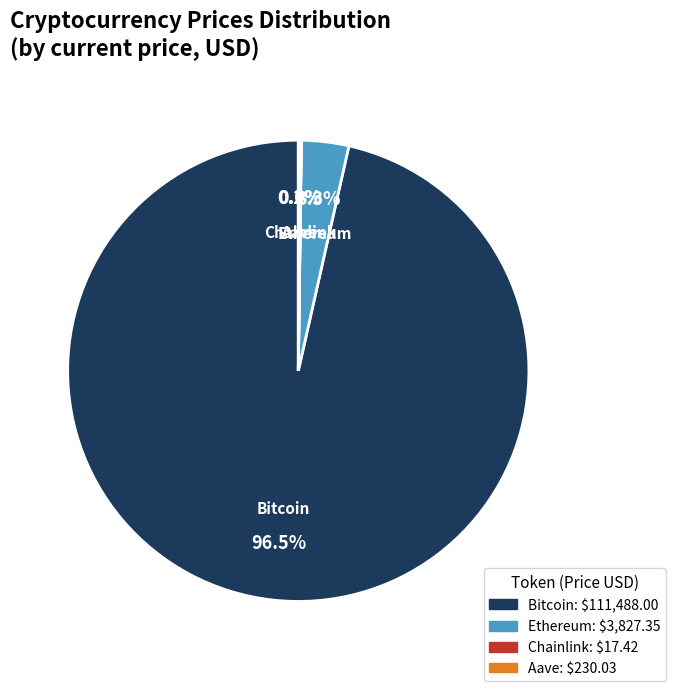

What is the largest slice in the pie chart?

Bitcoin